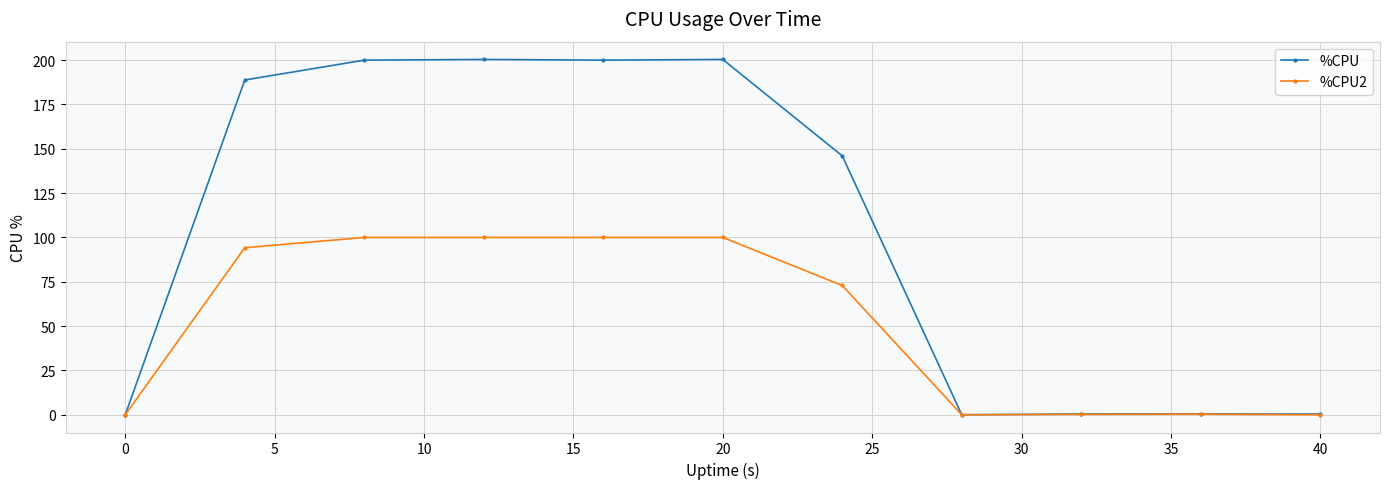

What is the greatest value displayed?

200.4